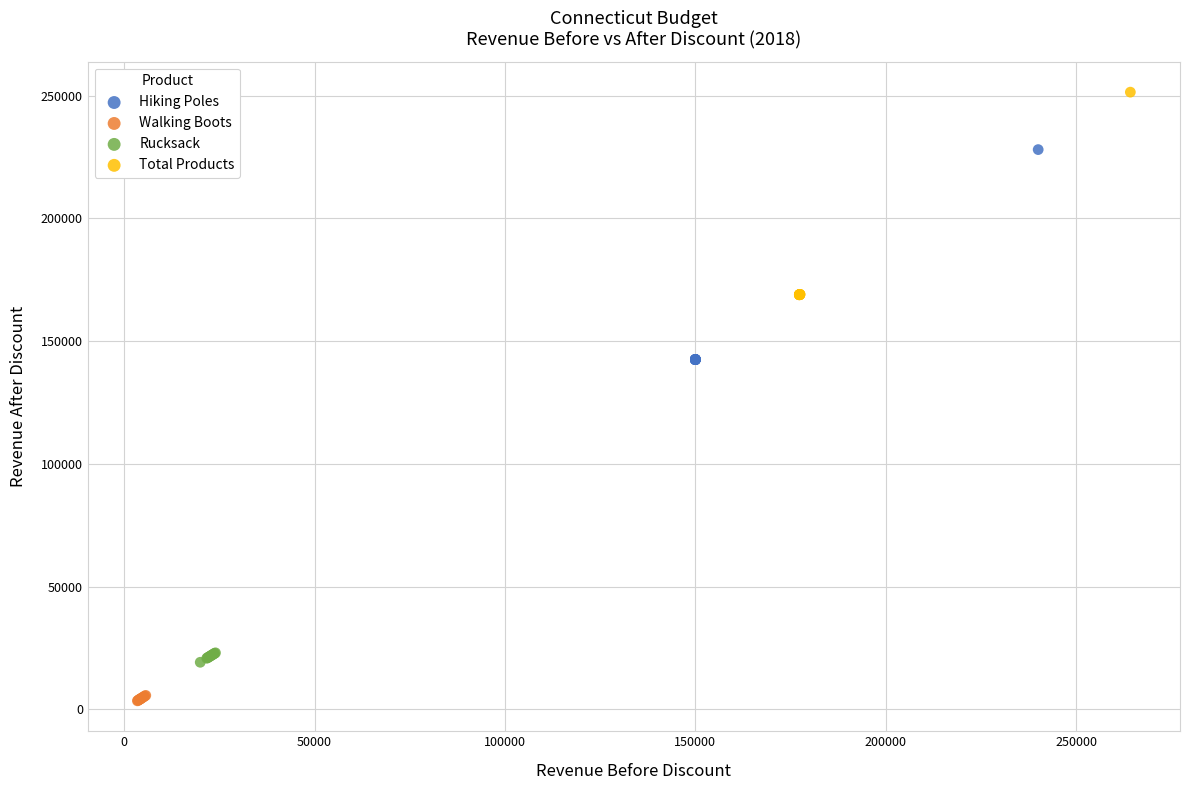

What are all the series names shown in the legend?

Hiking Poles, Walking Boots, Rucksack, Total Products